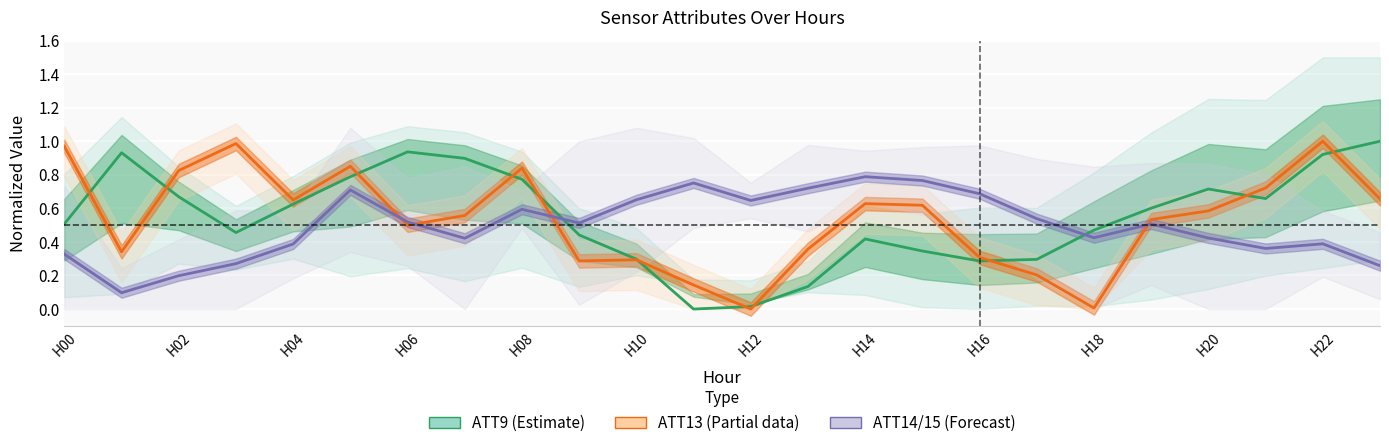

Is the value of ATT14/15 (Forecast) at H22 greater than the value of ATT9 (Estimate) at H02?

No